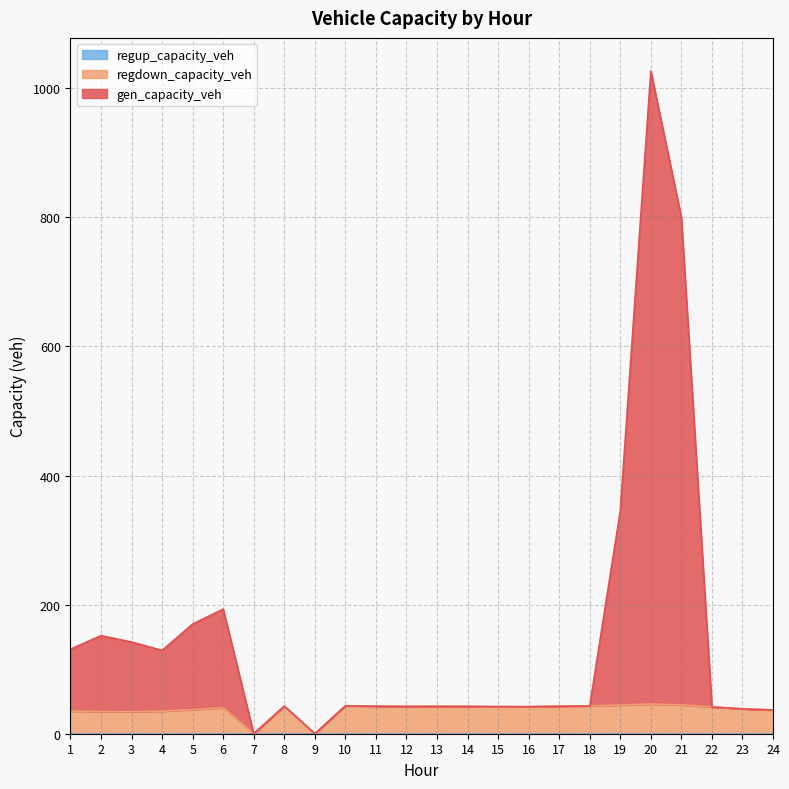

What is the maximum value for regdown_capacity_veh?

46.0